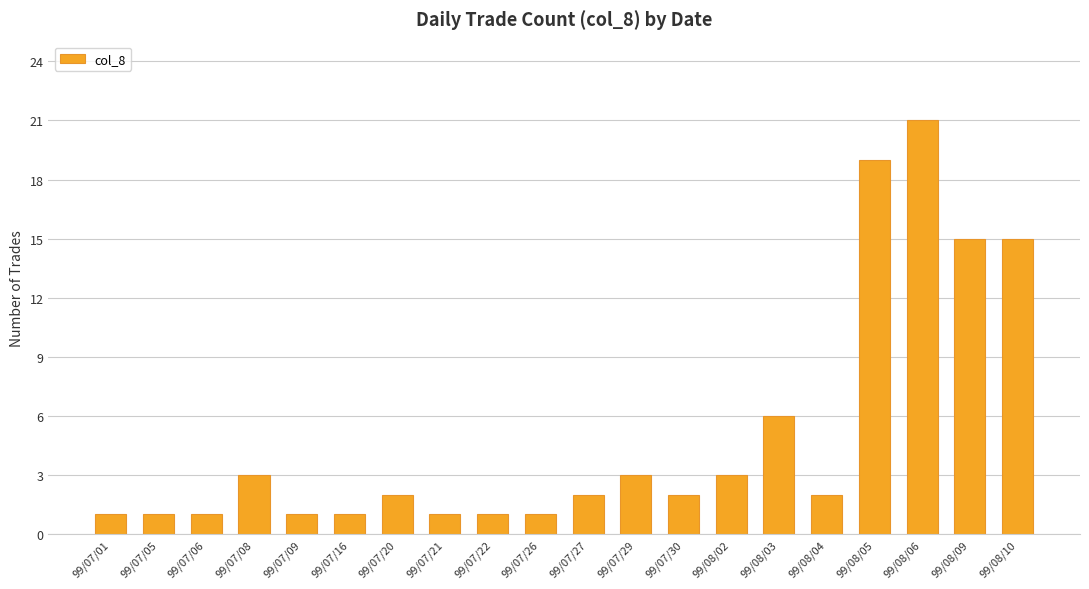

At which label does the data first exceed 2?

99/07/08